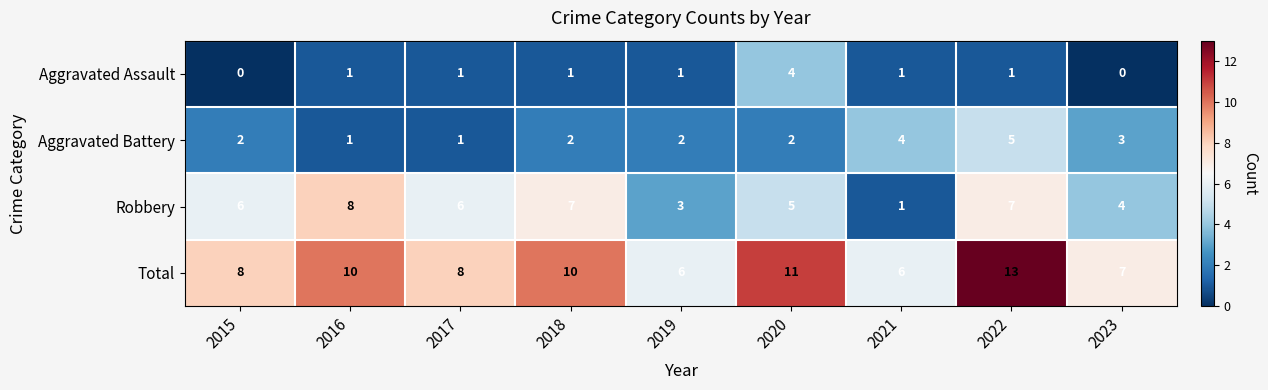

How many distinct data groups are displayed?

4